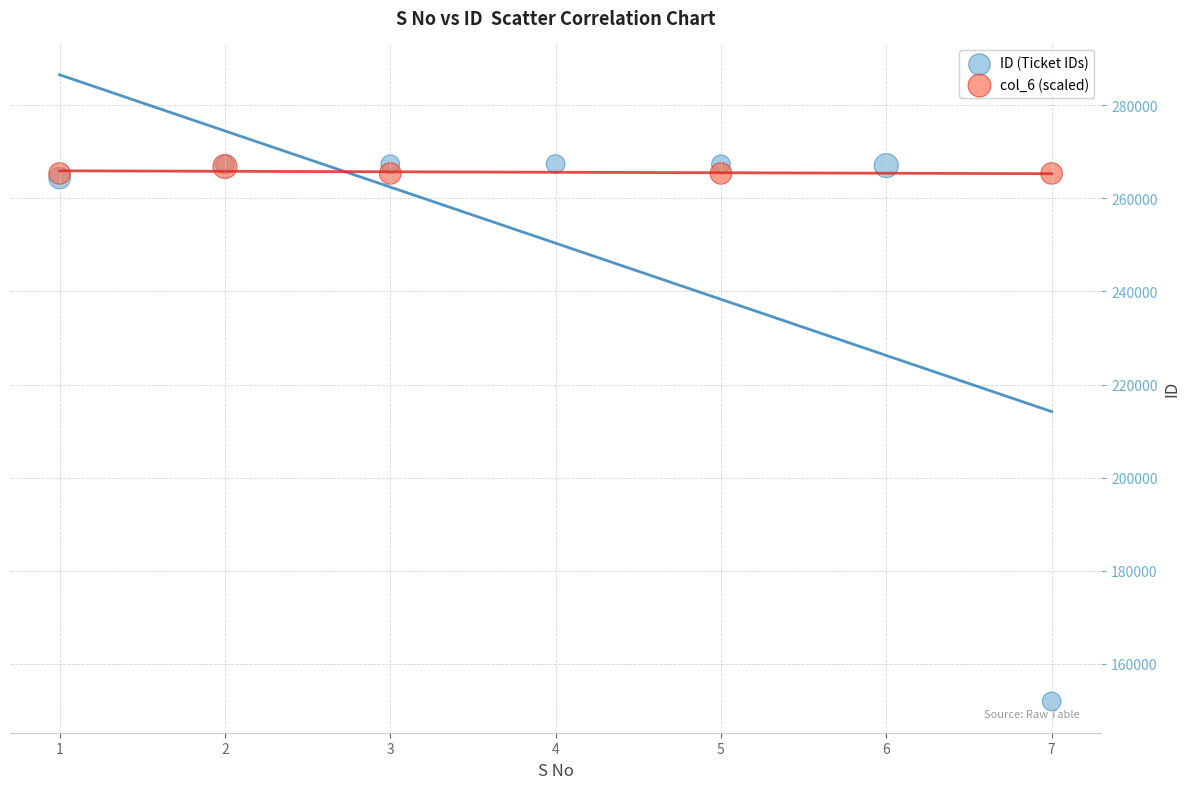

Which series contains the lowest Y value?

ID (Ticket IDs)